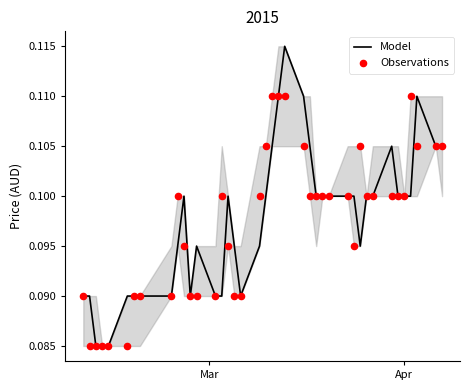

What are all the series names shown in the legend?

Model, Observations